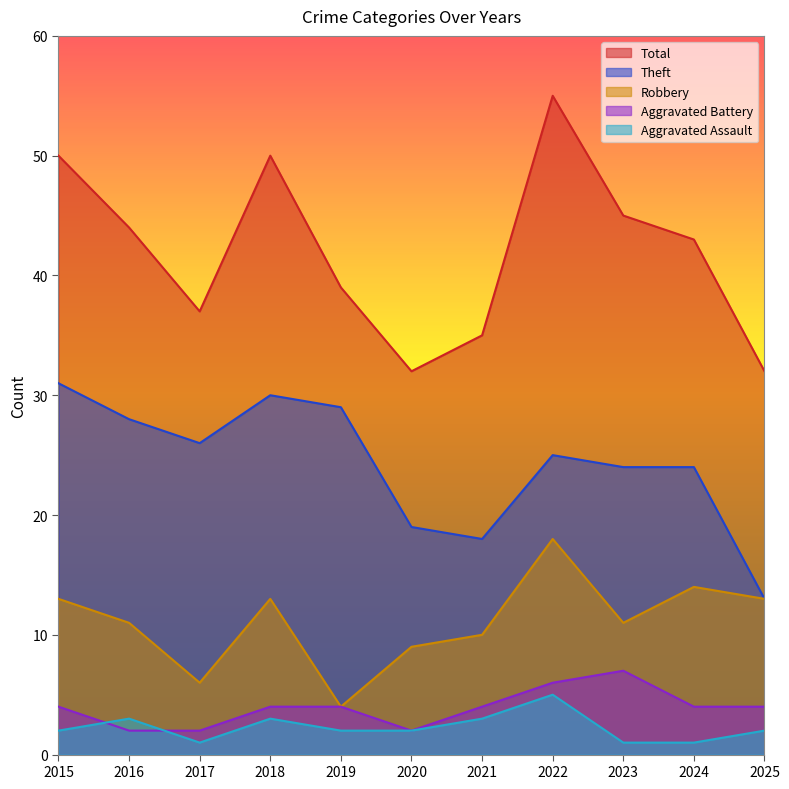

How many values in the Theft series exceed 25?

5